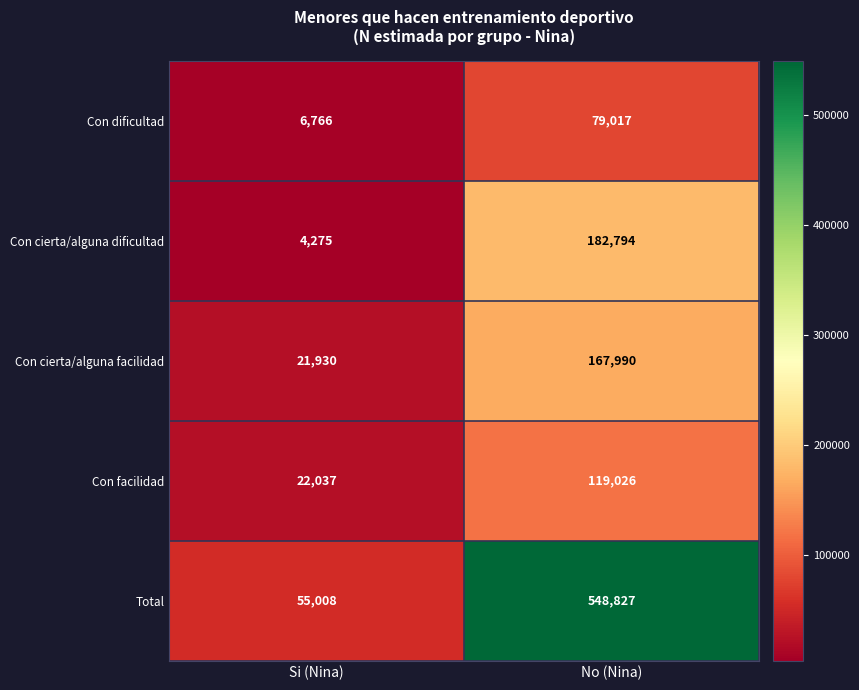

What is the smallest value displayed?

4275